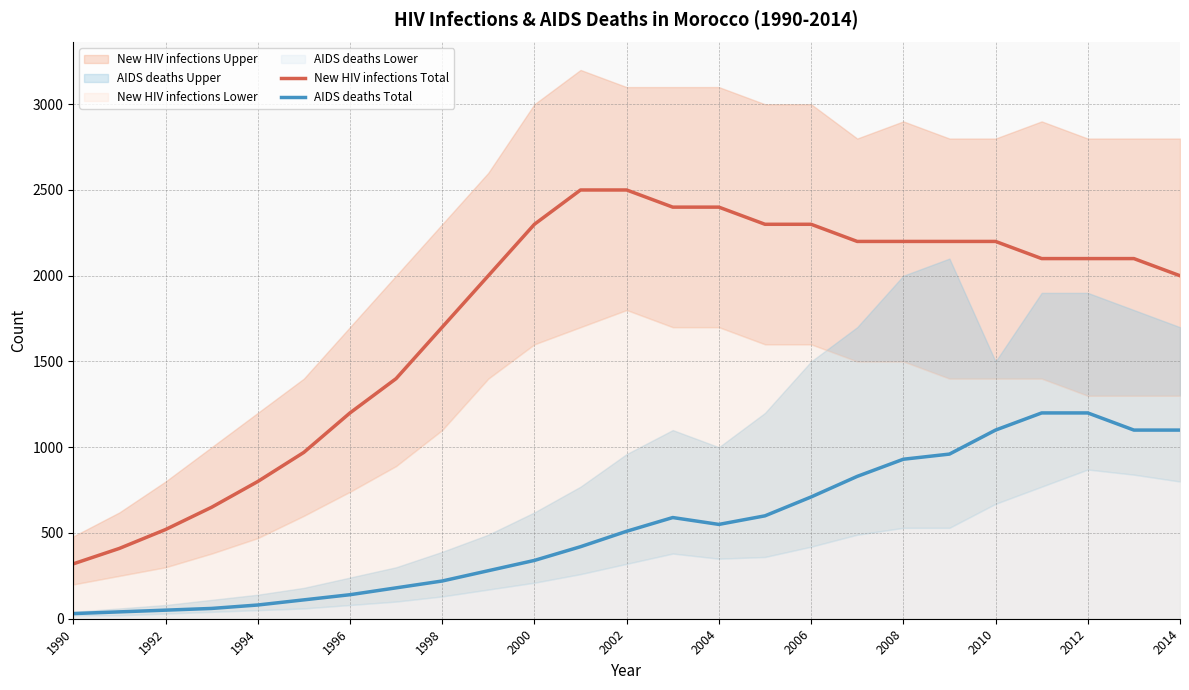

What is the difference between the New HIV infections Total values at 2012 and 1996?

900